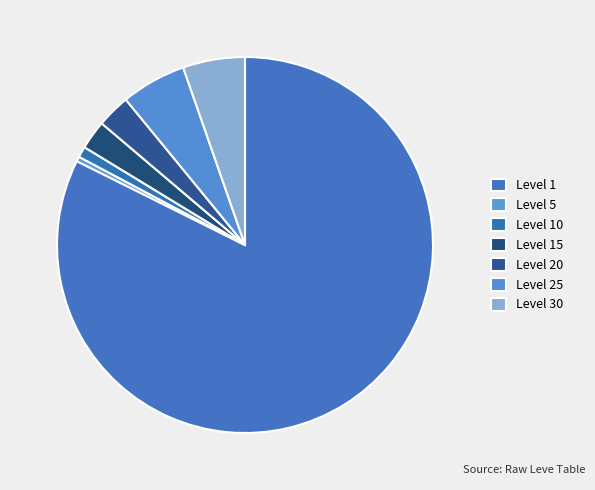

Combined, do Level 5 and Level 30 account for over 50%?

No